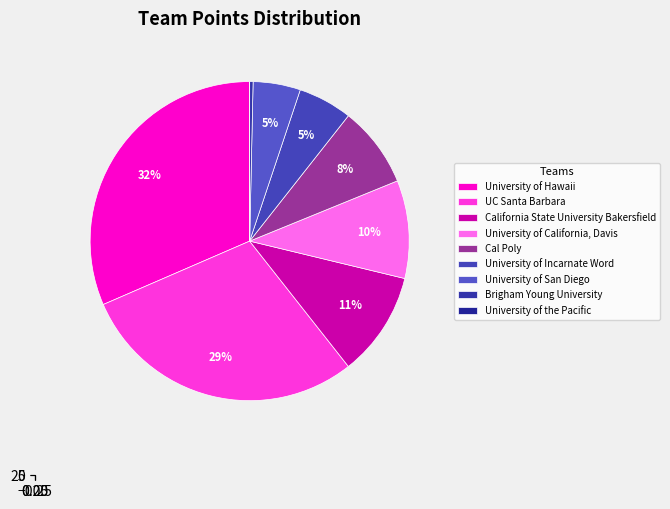

True or false: California State University Bakersfield accounts for 11% of the total.

True